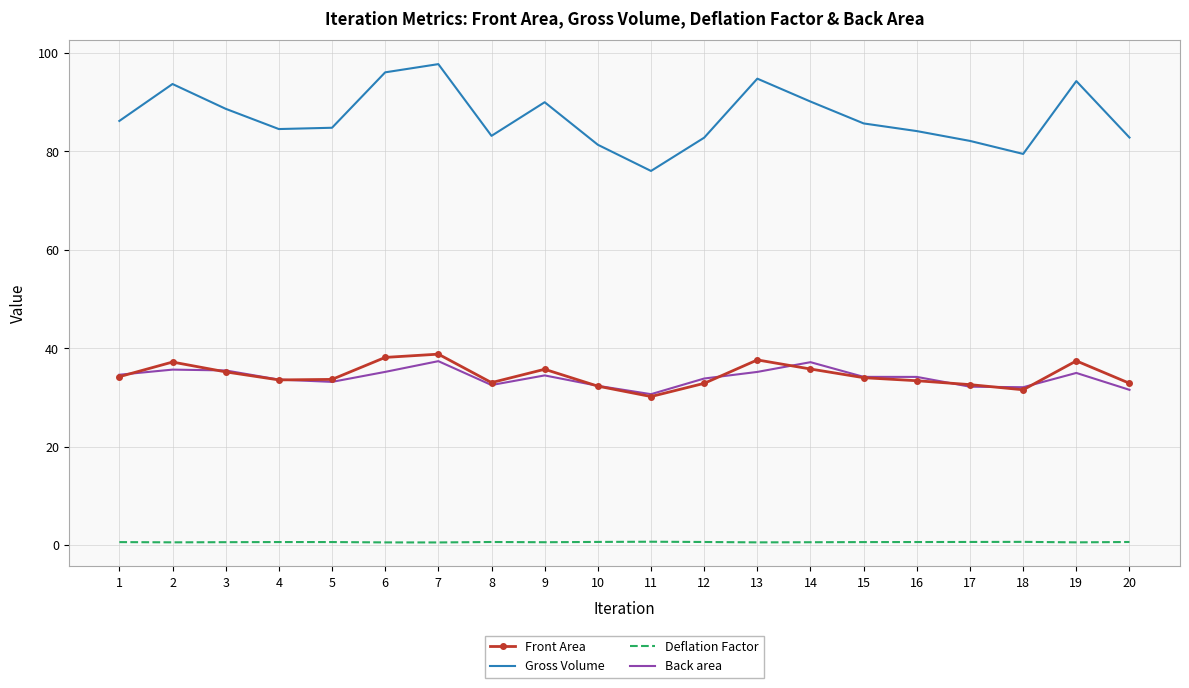

Which series has the largest total across all categories?

Gross Volume